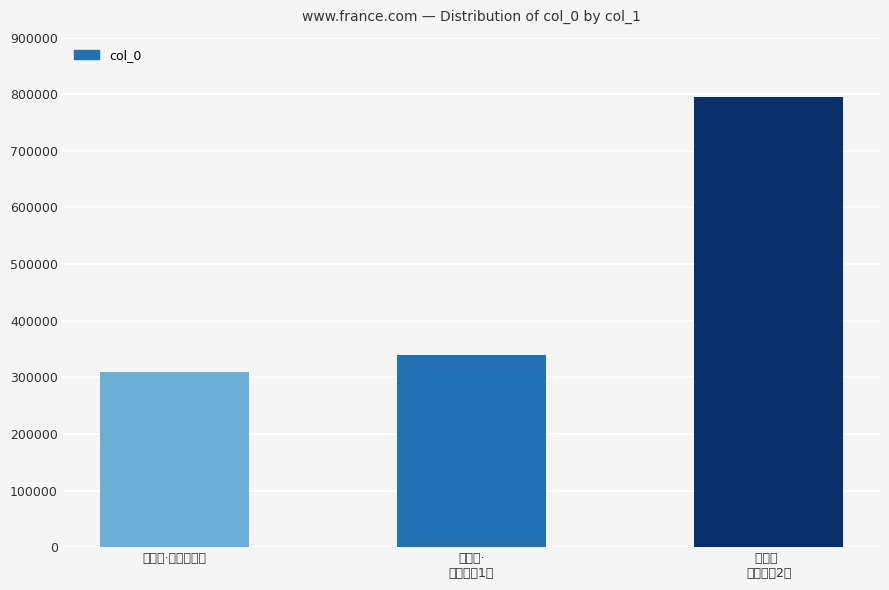

What is the label of the 2nd bar from the right?

点绛唇·
（长标题1）